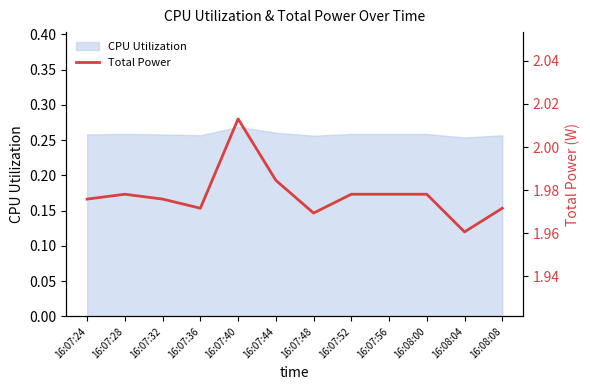

At which label does CPU Utilization reach its peak?

16:07:40